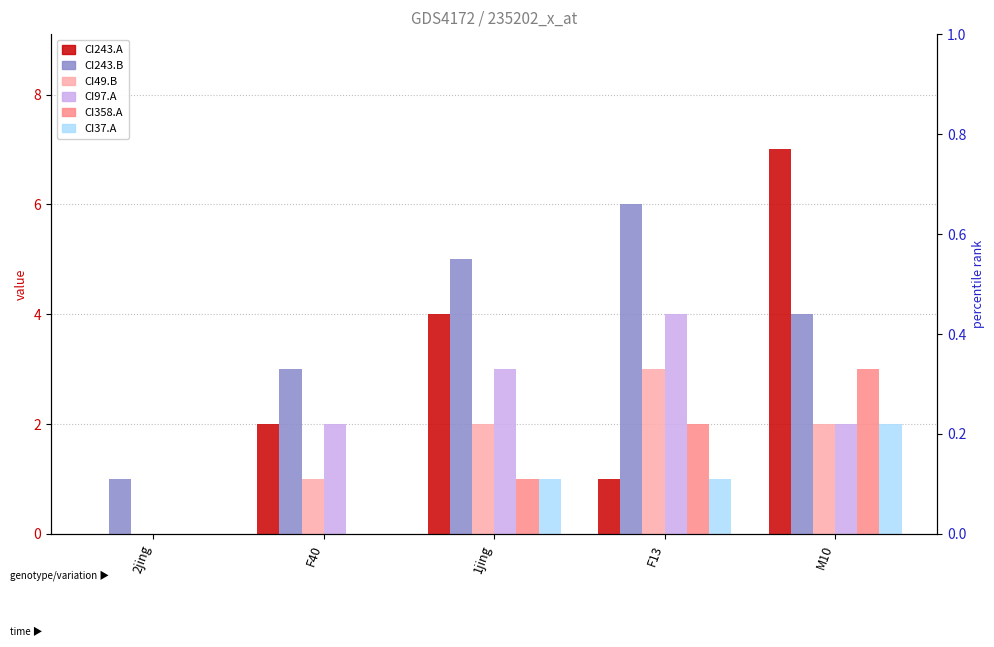

Are the bars grouped side by side (vs. stacked)?

Yes